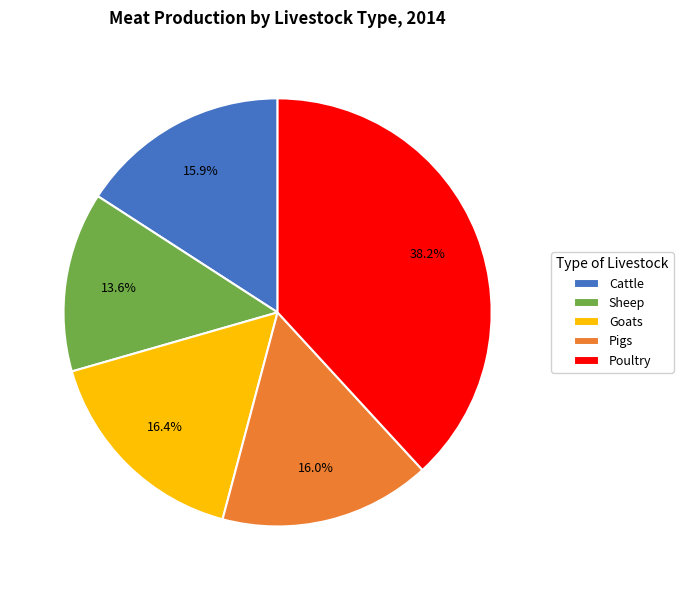

Which slice is the smallest?

Sheep